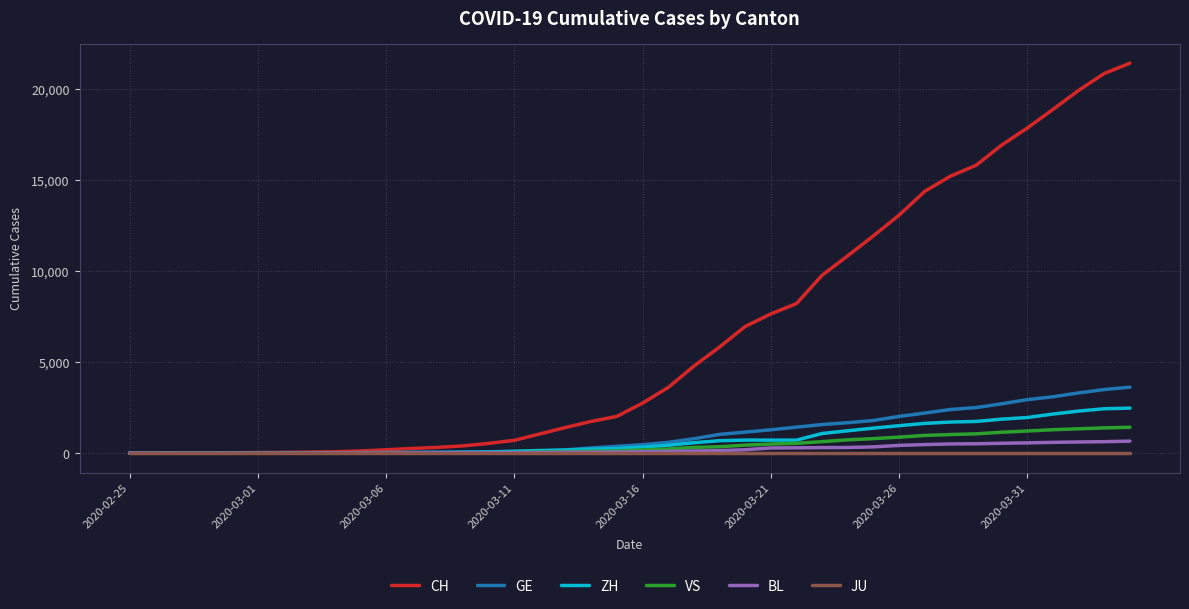

At how many categories does at least one series exceed 3018?

19